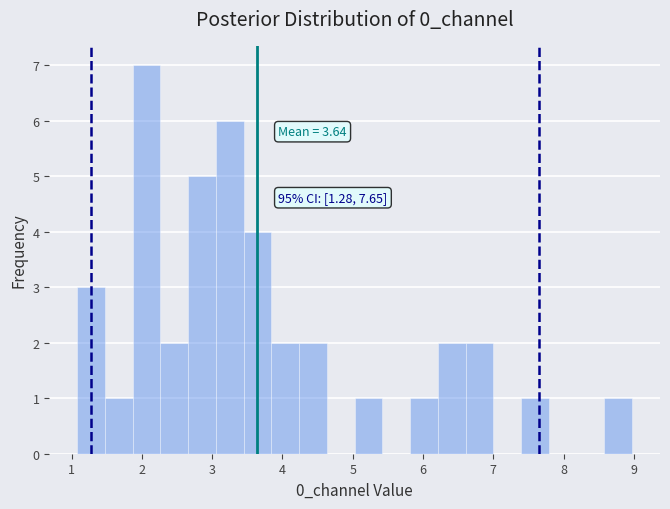

Read against the x-axis, roughly where is the centre of the tallest bar?

2.1